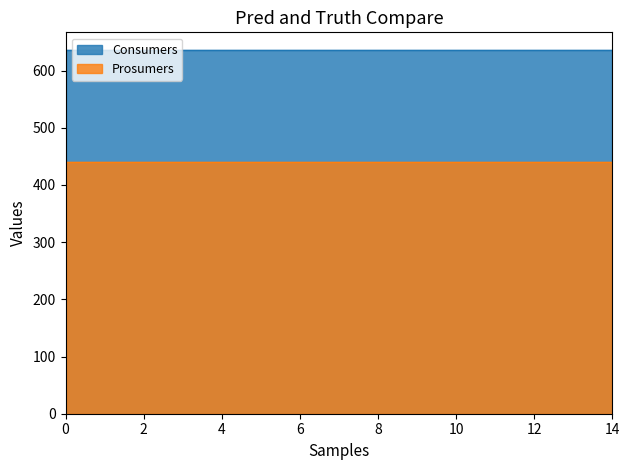

List the labels in order of Consumers value, largest first.

0, 1, 2, 3, 4, 5, 6, 7, 8, 9, 10, 11, 12, 13, 14